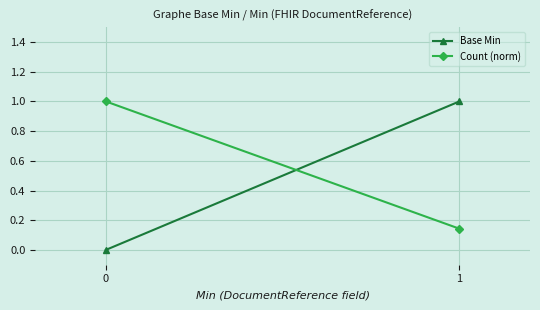

How many values in the Count (norm) series are below 1?

1